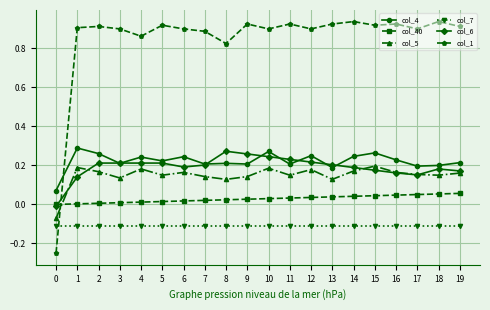

How many series are shown in this chart?

6